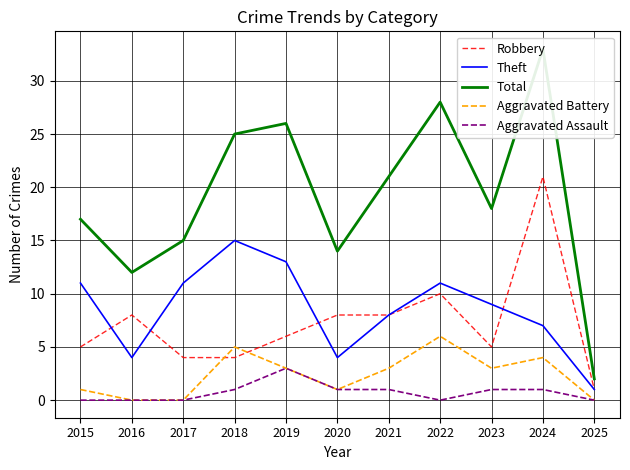

True or false: Aggravated Battery has more than 2 interior local peaks.

True